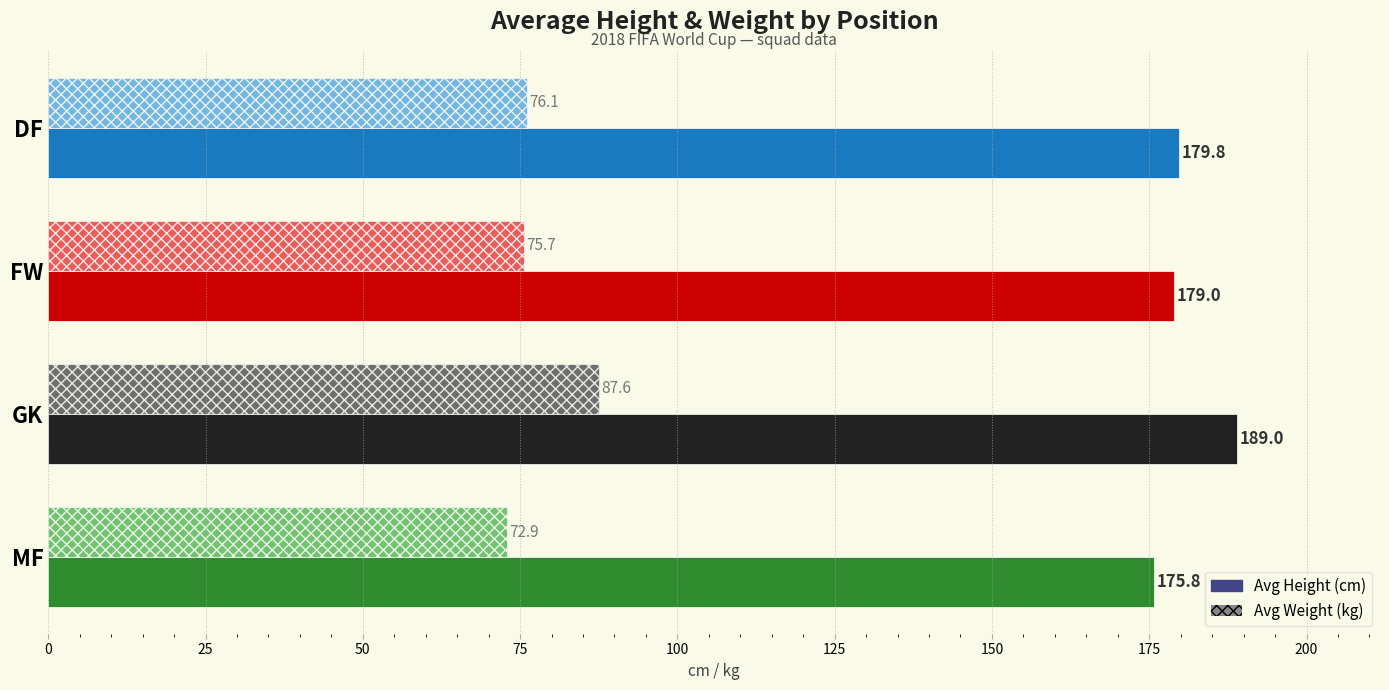

Rank the series by their average value, from highest to lowest.

Avg Height (cm), Avg Weight (kg)